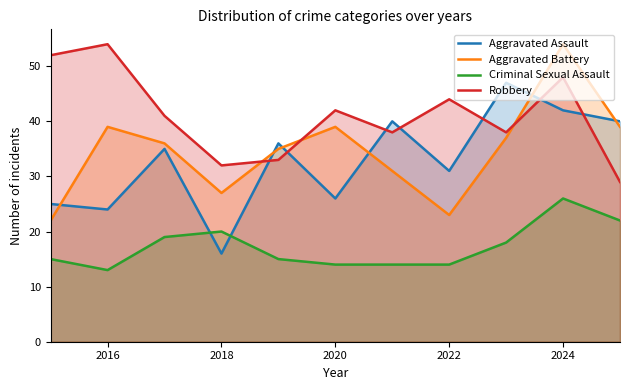

The Aggravated Battery series shows 8 at 2020. True or false?

False